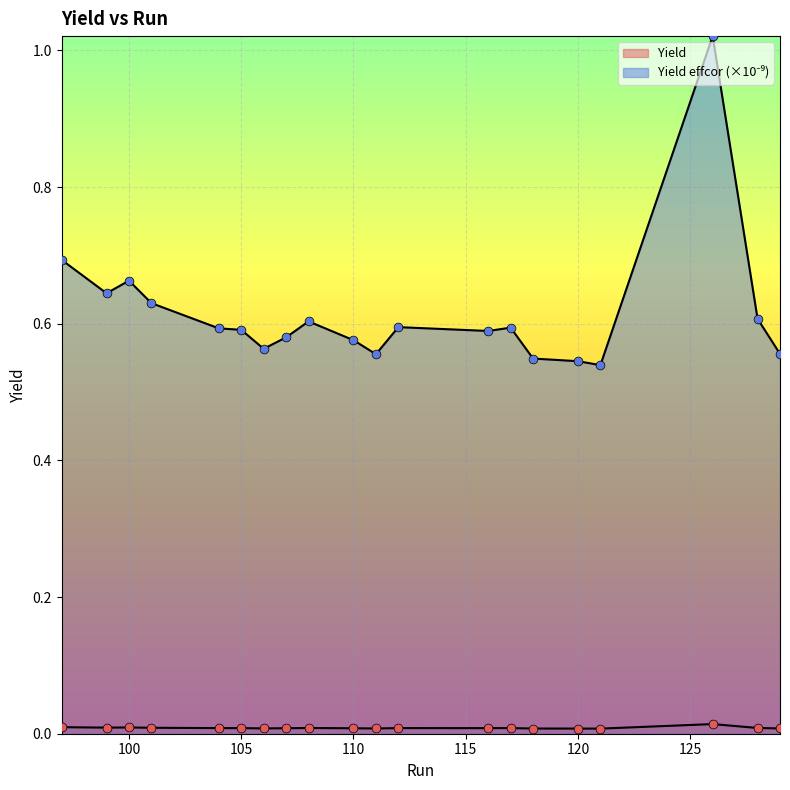

What are all the series names shown in the legend?

Yield, Yield effcor